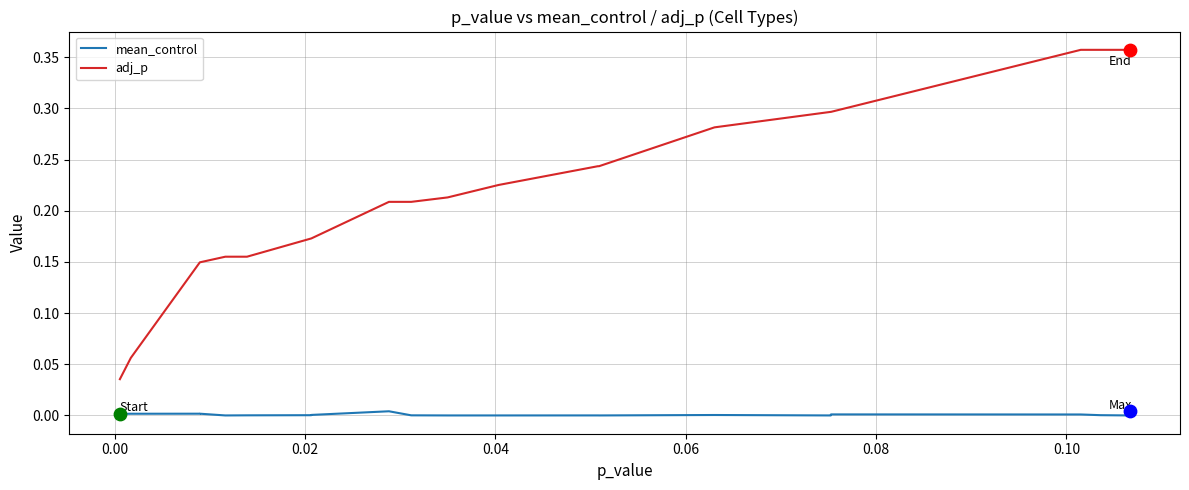

Which series reaches the maximum Y coordinate?

adj_p